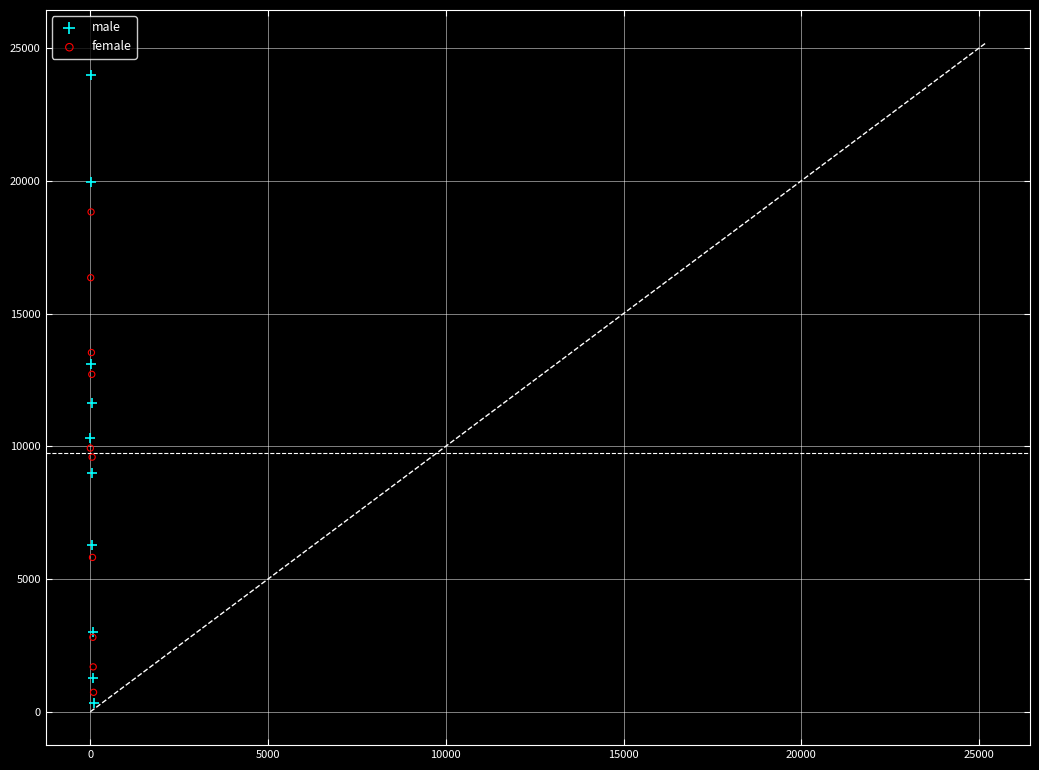

Which series has the largest Y range (max minus min)?

male